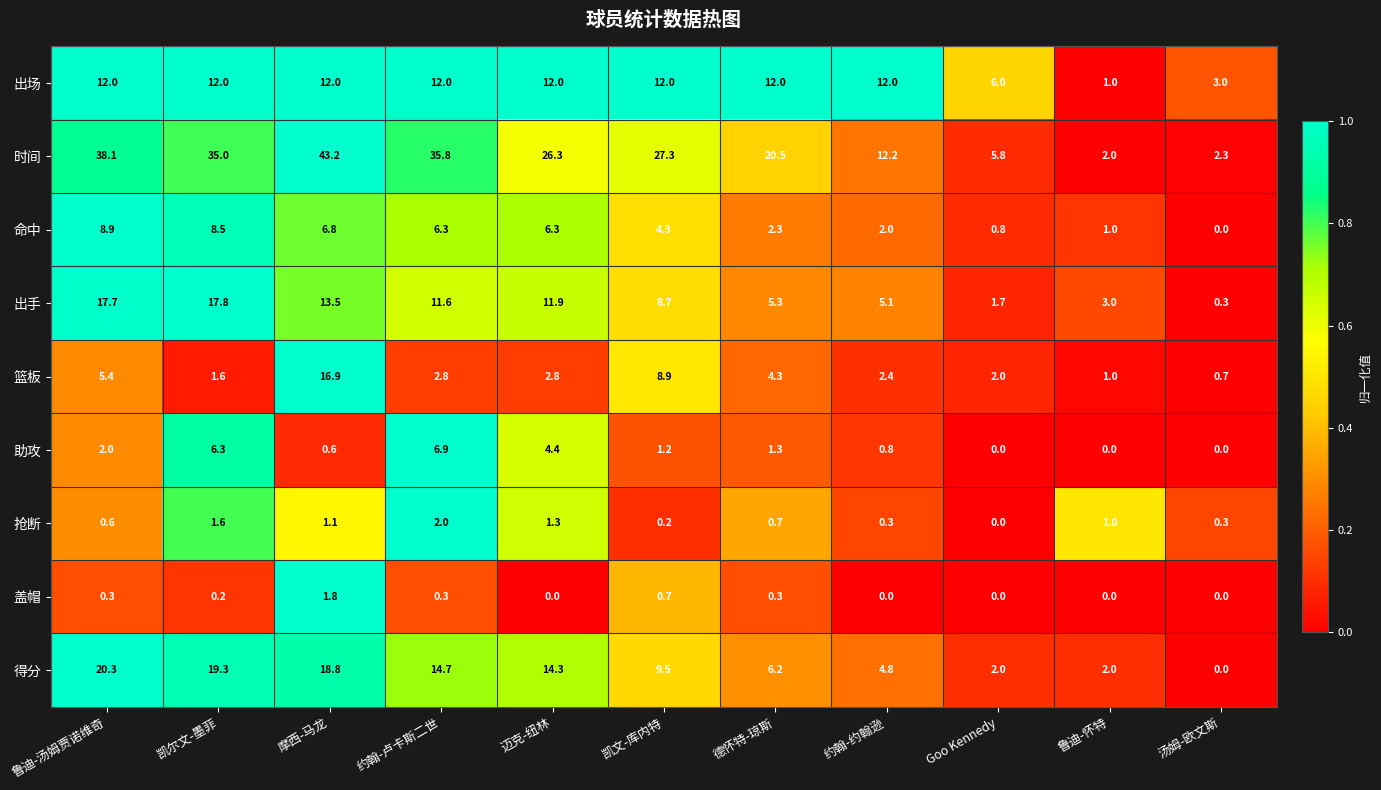

The 时间 series shows 3.6 at 约翰-约翰逊. True or false?

False